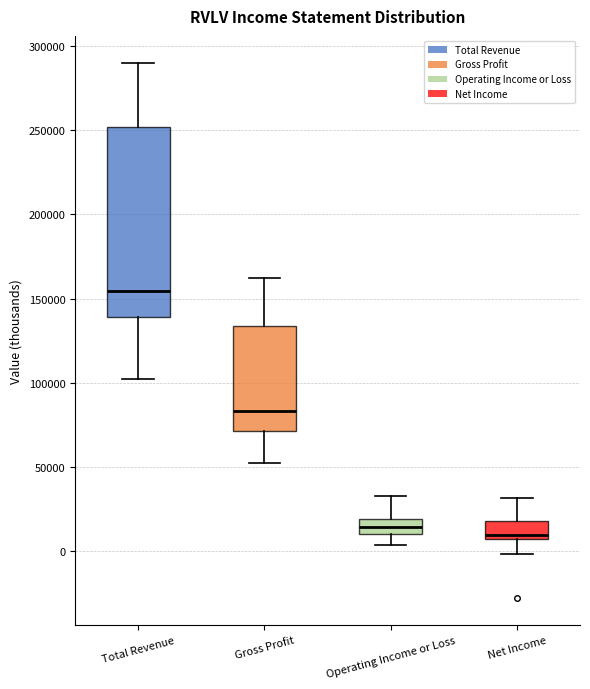

Which box has the highest median line?

Total Revenue